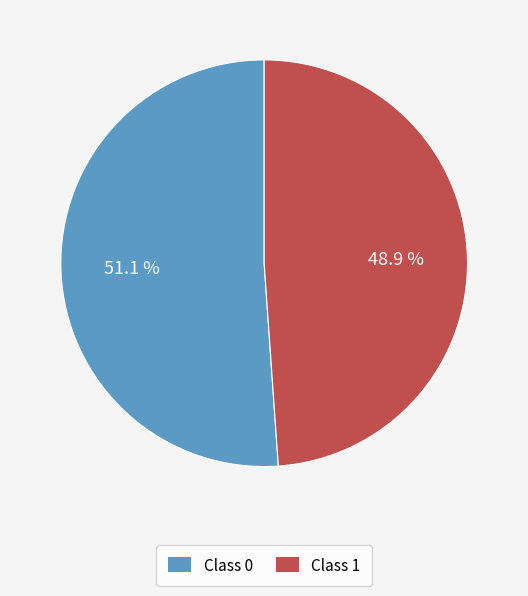

Count the number of slices in the pie.

2